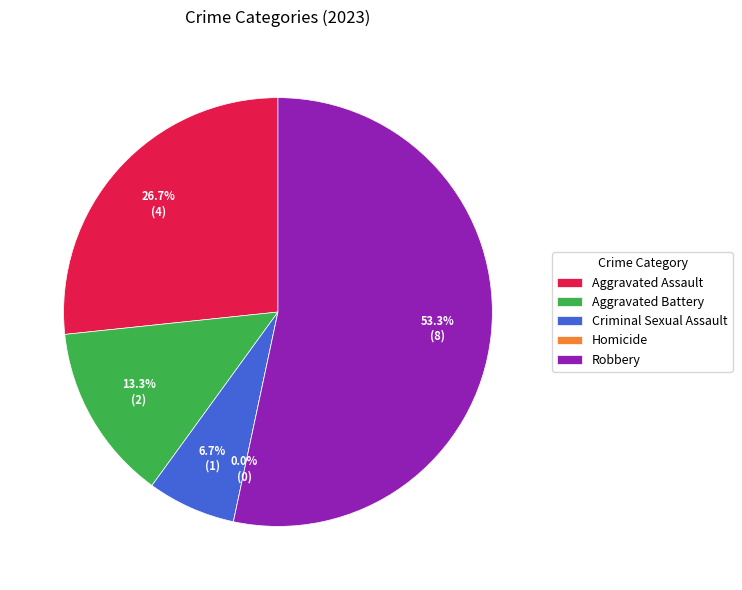

To the nearest percent, what is the average slice percentage?

20%